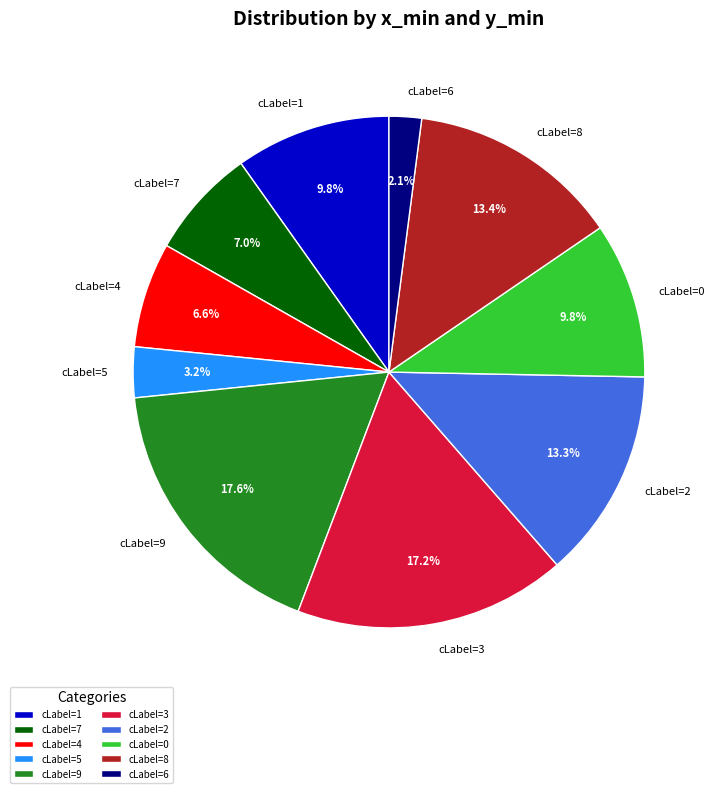

How many segments does this pie chart have?

10